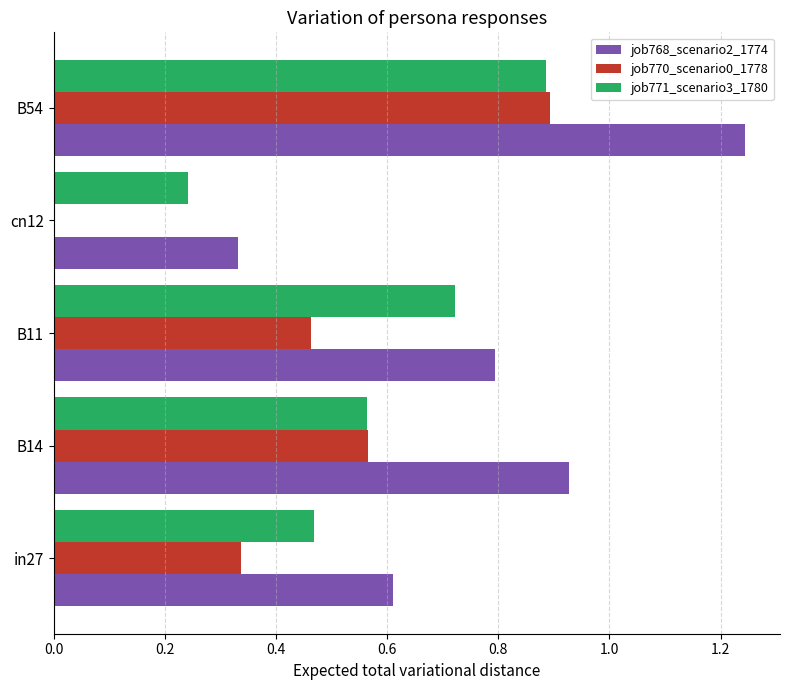

What is the sum of the job768_scenario2_1774 values at B14 and B11?

1.7